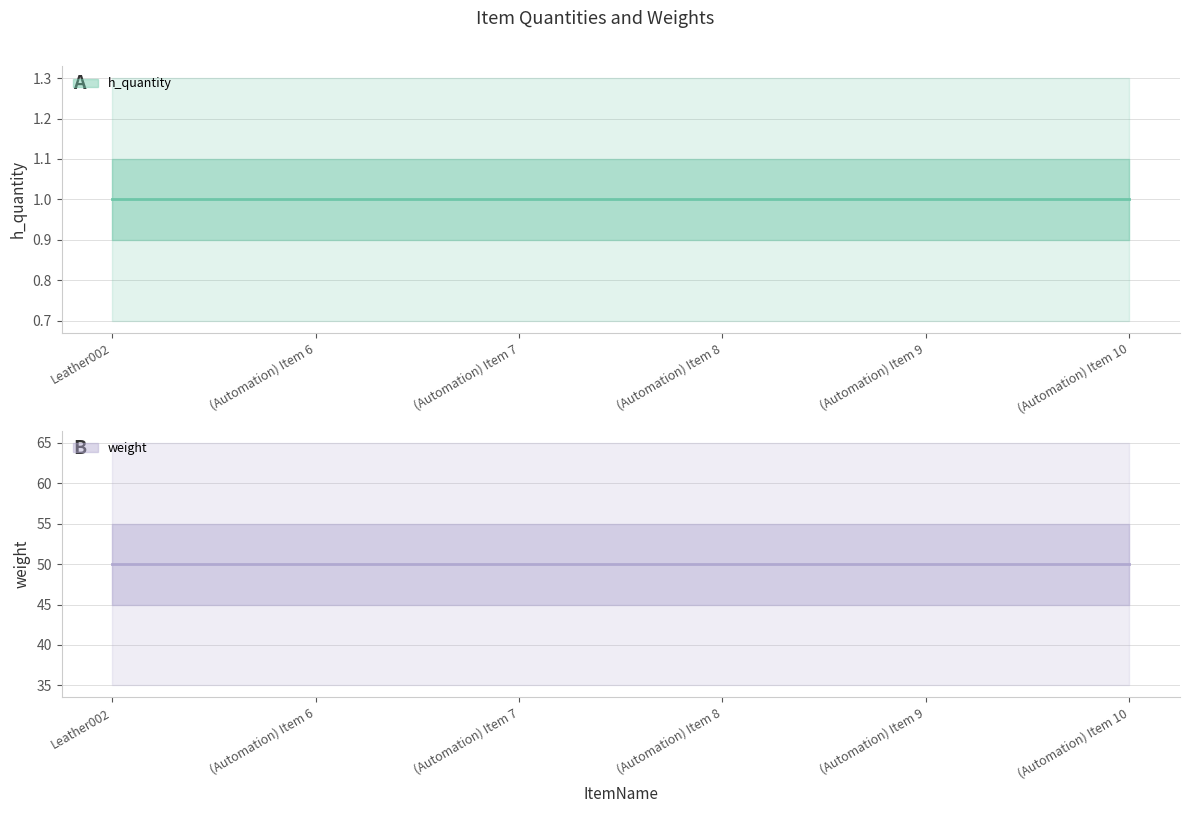

True or false: weight has a value of 68 at (Automation) Item 10.

False